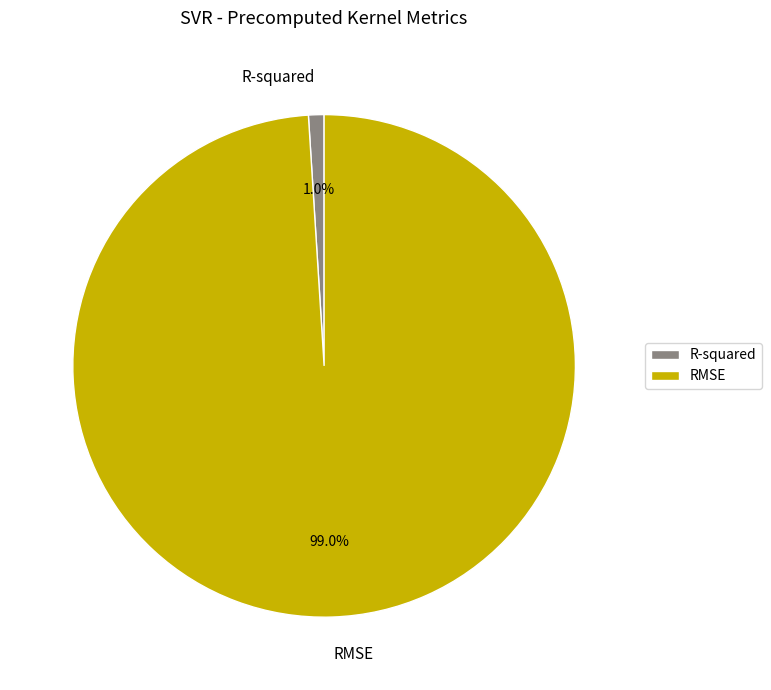

To the nearest percent, what is the difference between the largest and smallest slice percentages?

98%